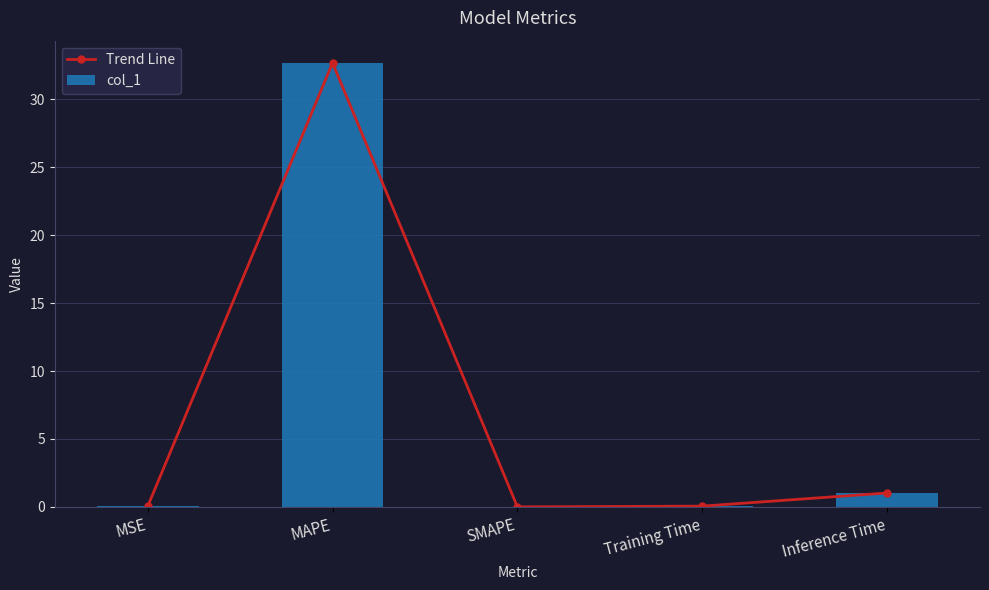

What is the sum of the col_1 values at MAPE and Inference Time?

33.7